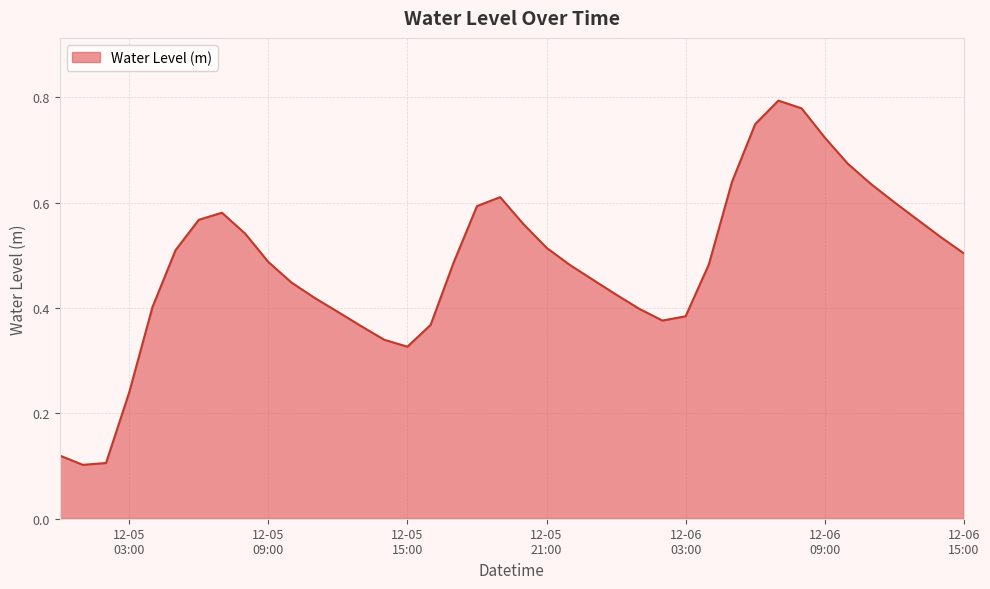

List the labels in order of value, smallest first.

2024-12-05 01:00:00, 2024-12-05 02:00:00, 2024-12-05 00:00:00, 2024-12-05 03:00:00, 2024-12-05 15:00:00, 2024-12-05 14:00:00, 2024-12-05 13:00:00, 2024-12-05 16:00:00, 2024-12-06 02:00:00, 2024-12-06 03:00:00, 2024-12-05 12:00:00, 2024-12-06 01:00:00, 2024-12-05 04:00:00, 2024-12-05 11:00:00, 2024-12-06 00:00:00, 2024-12-05 10:00:00, 2024-12-05 23:00:00, 2024-12-05 22:00:00, 2024-12-06 04:00:00, 2024-12-05 17:00:00, 2024-12-05 09:00:00, 2024-12-06 15:00:00, 2024-12-05 05:00:00, 2024-12-05 21:00:00, 2024-12-06 14:00:00, 2024-12-05 08:00:00, 2024-12-05 20:00:00, 2024-12-05 06:00:00, 2024-12-06 13:00:00, 2024-12-05 07:00:00, 2024-12-05 18:00:00, 2024-12-06 12:00:00, 2024-12-05 19:00:00, 2024-12-06 11:00:00, 2024-12-06 05:00:00, 2024-12-06 10:00:00, 2024-12-06 09:00:00, 2024-12-06 06:00:00, 2024-12-06 08:00:00, 2024-12-06 07:00:00